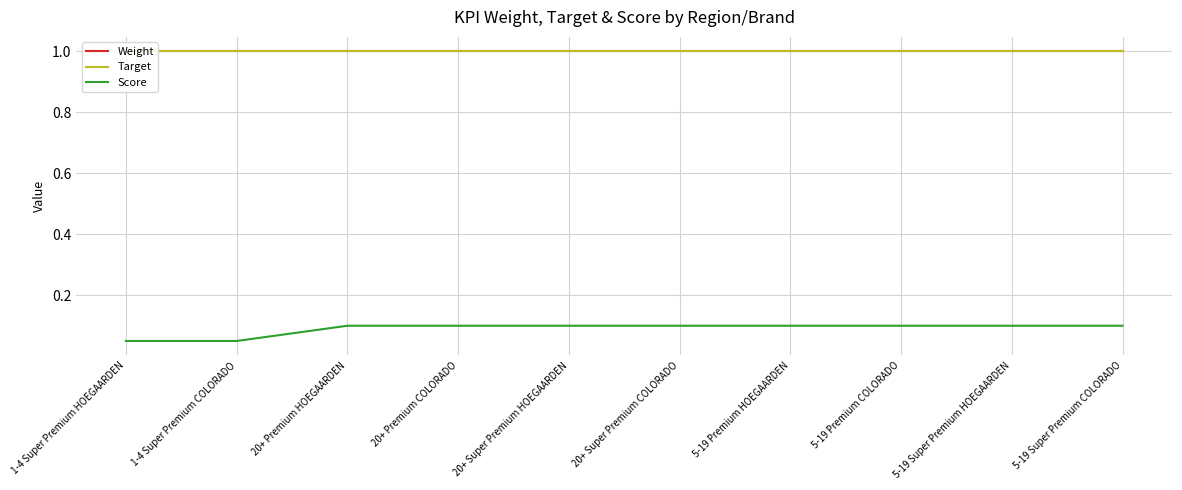

Count the Score values in the range 0 to 1.

10